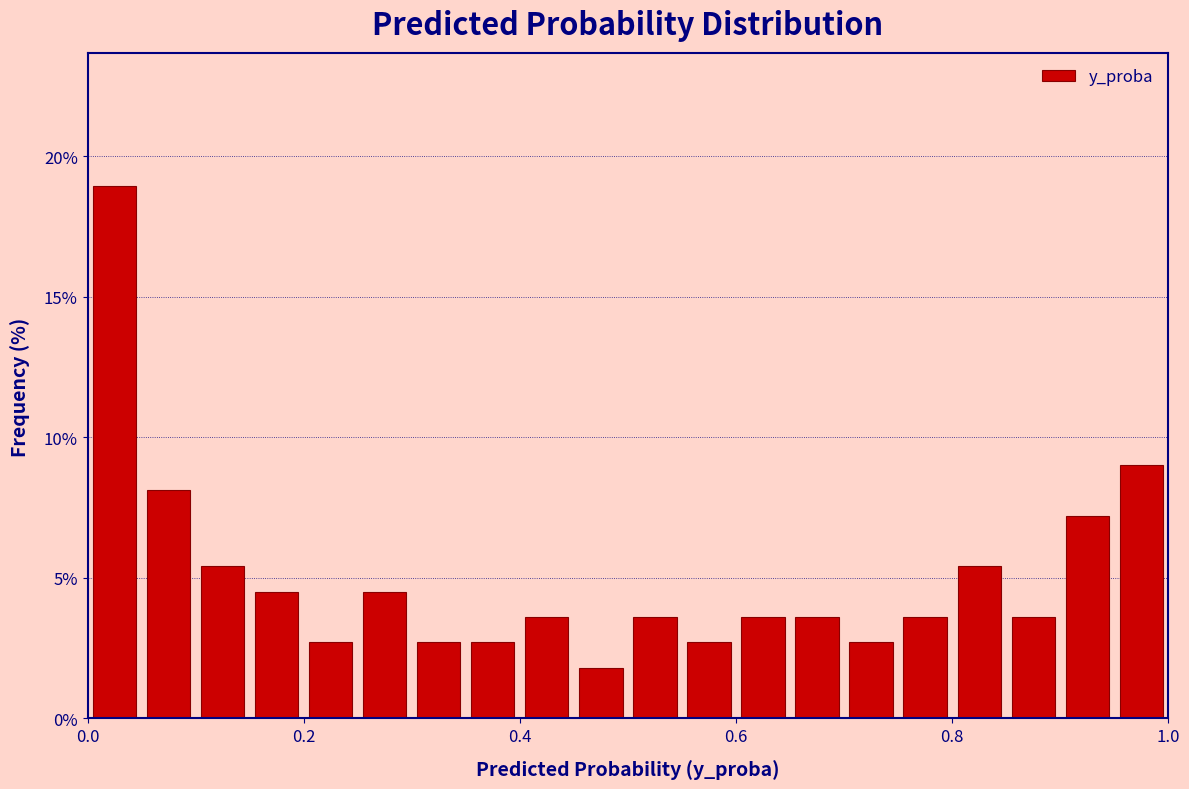

Around what value on the x-axis is the tallest bar? Give the approximate position of its centre, as read against the axis.

0.02